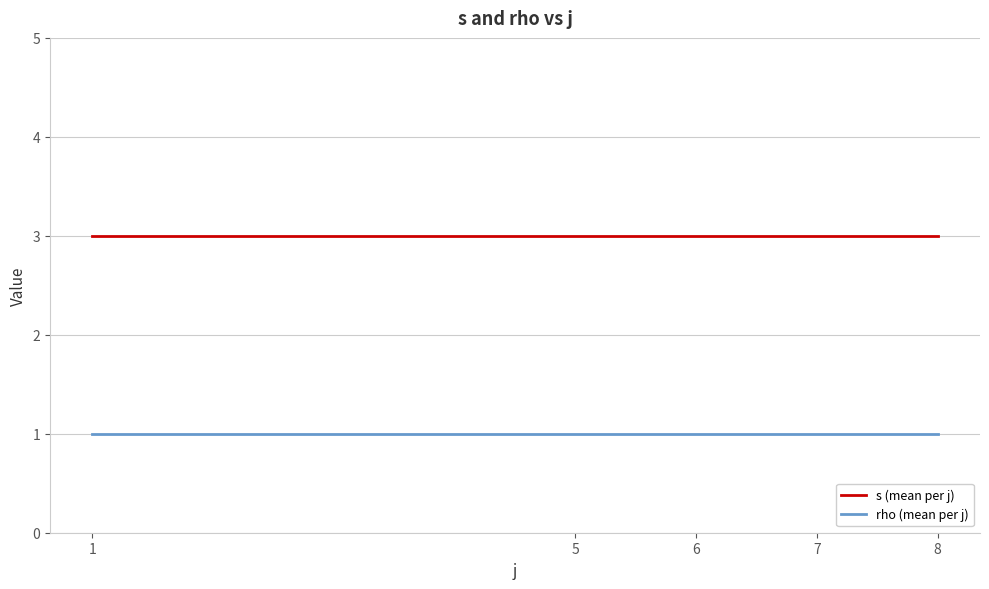

What is the total value across all series at 5?

4